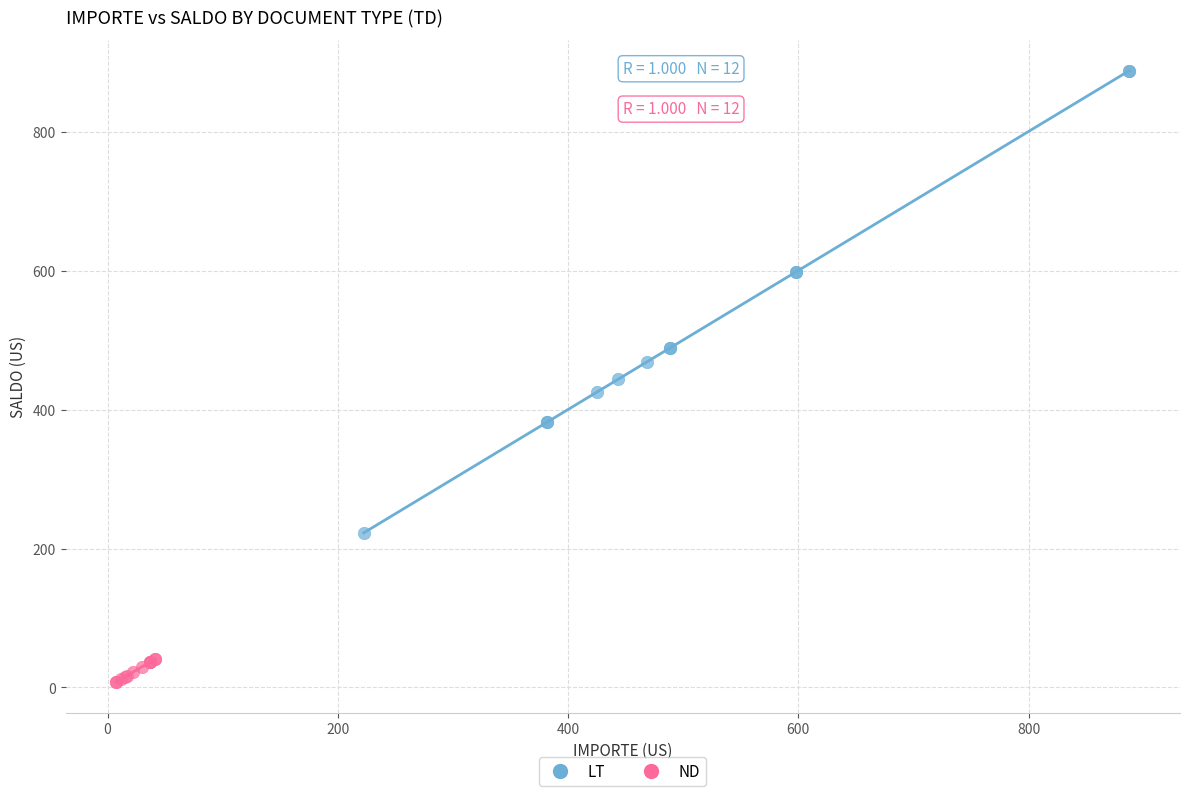

Which series has the widest spread of Y values?

LT